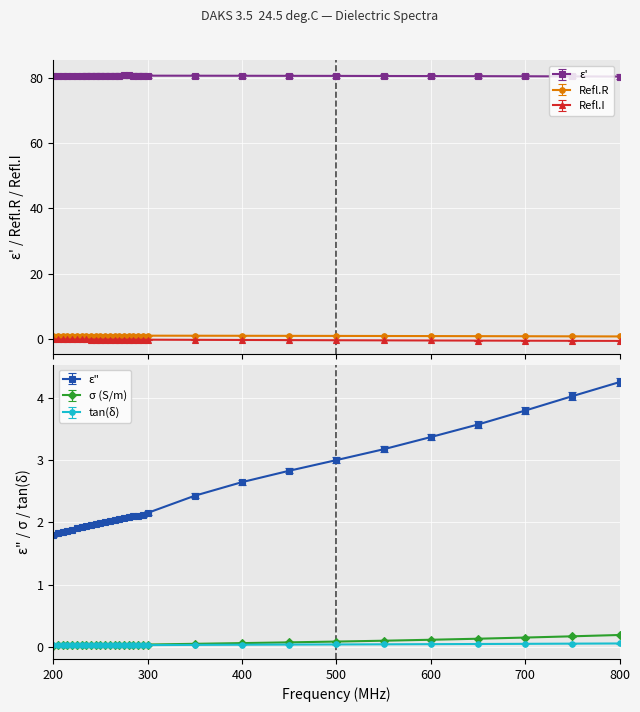

The epsilon_prime series shows 80.7 at 260. True or false?

True